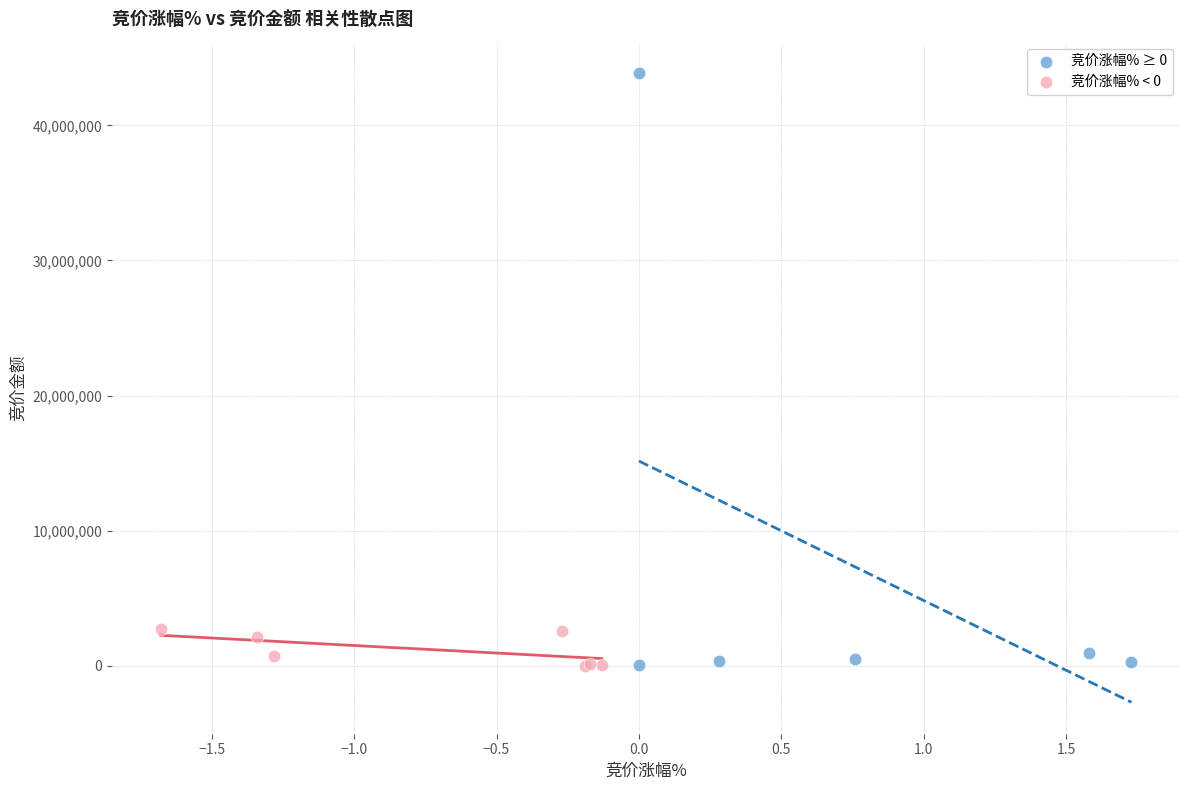

Which series contains the highest Y value?

竞价涨幅% ≥ 0